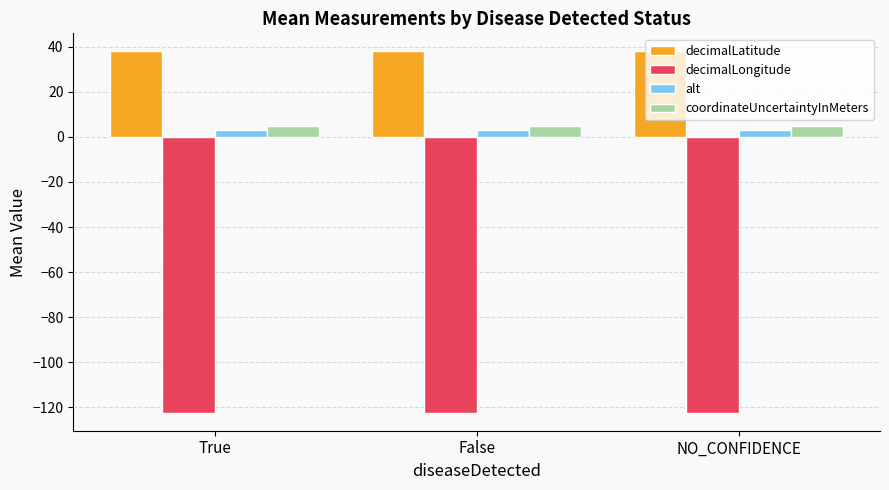

What is the highest value of the decimalLatitude series?

37.9